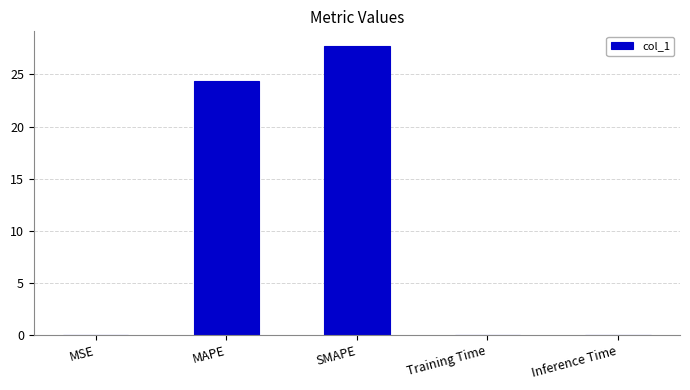

What is the average value?

10.4